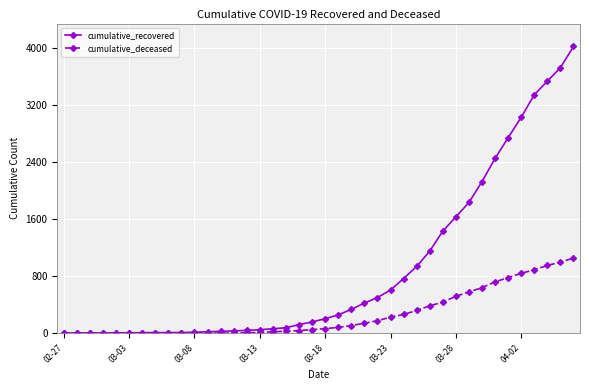

How many lines are shown in the chart?

2